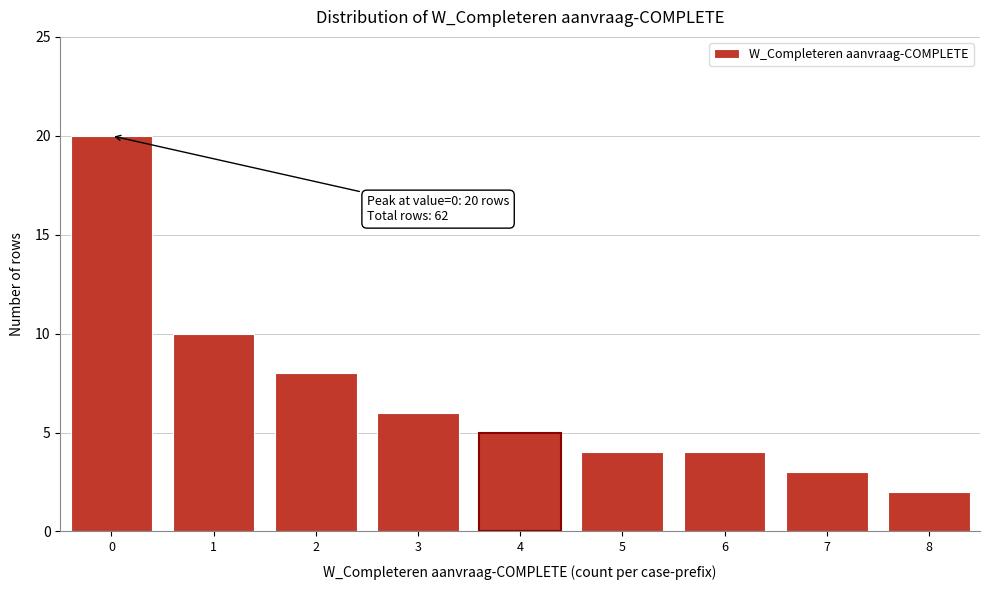

Reading left to right, transcribe all the data shown in this chart.

0=20	1=10	2=8	3=6	4=5	5=4	6=4	7=3	8=2